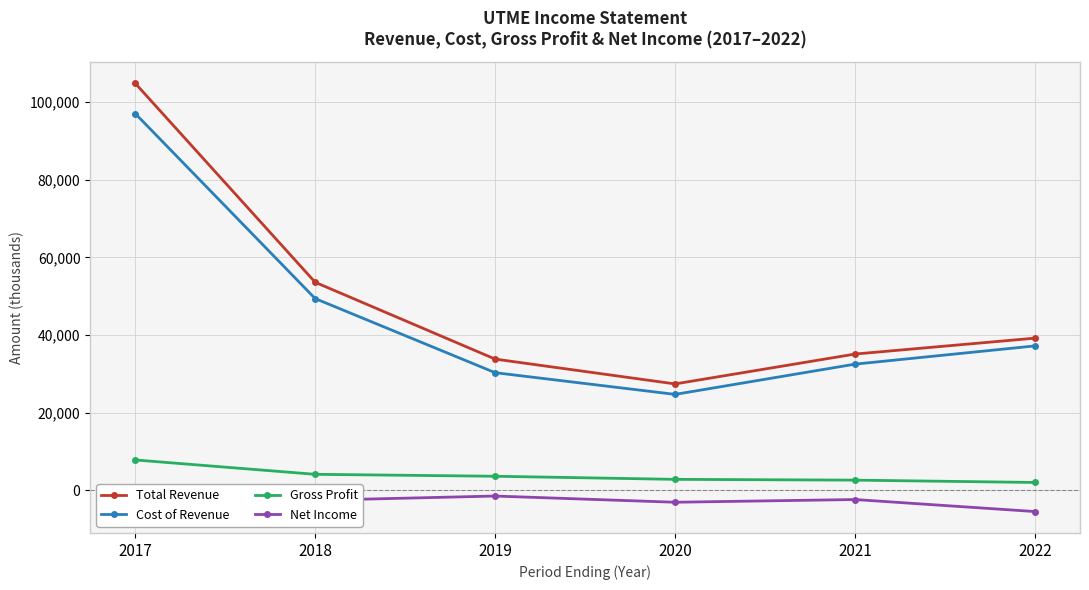

True or false: Total Revenue and Cost of Revenue intersect in this chart.

False